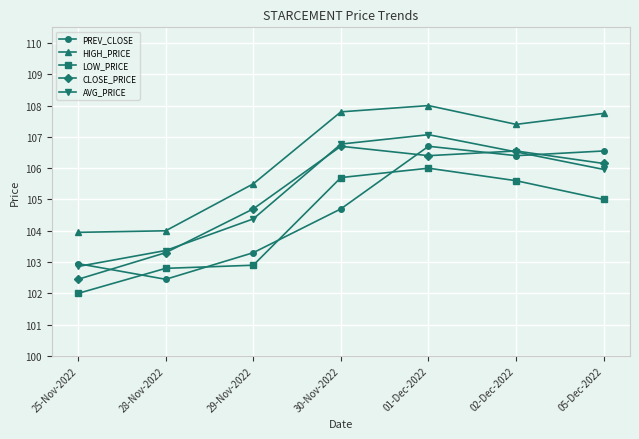

Does the chart have visible grid lines?

Yes